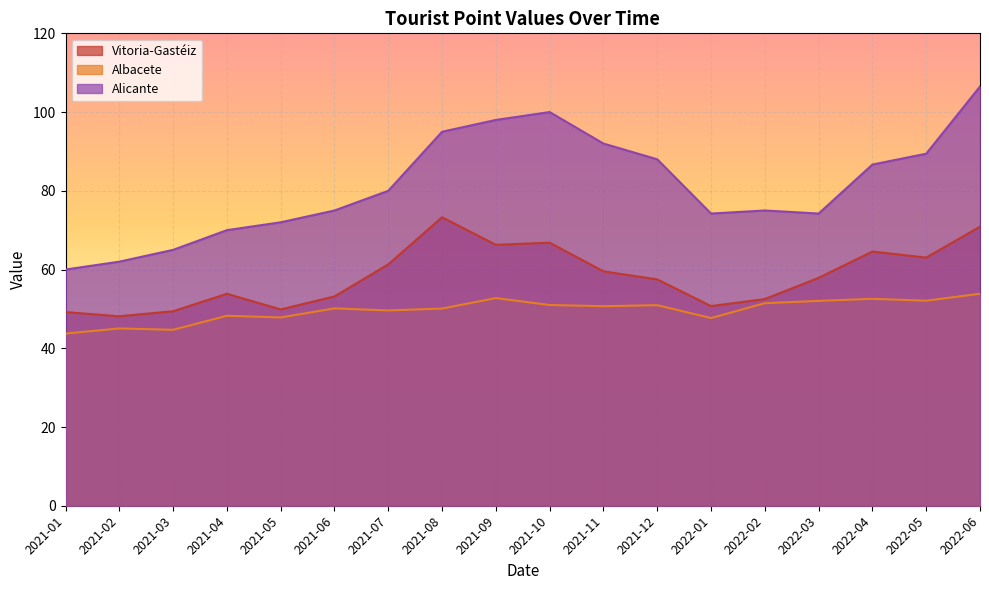

What is the label of the 8th point from the right?

2021-11